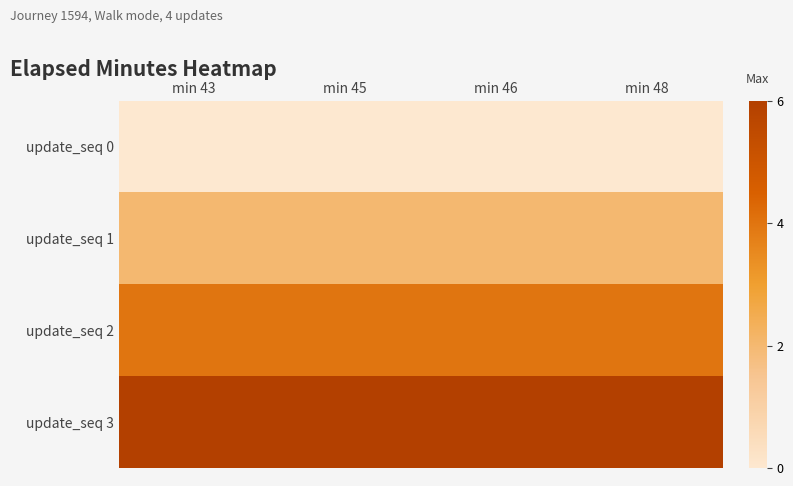

What is the maximum value for update_seq 3?

6